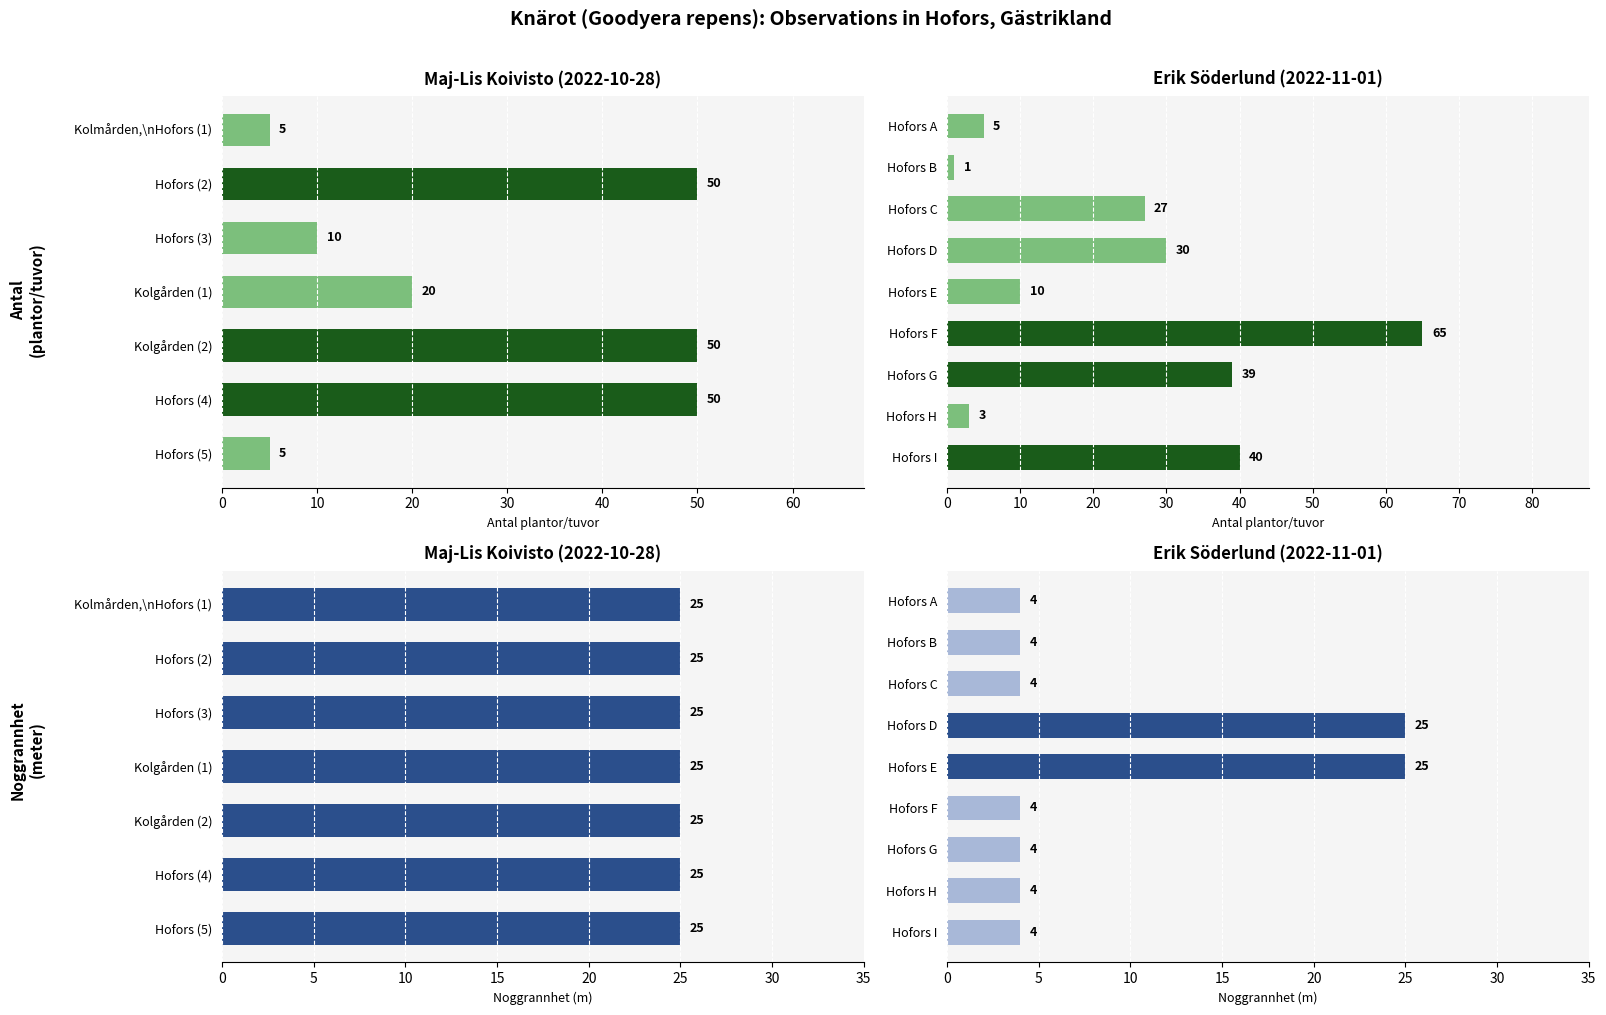

Between Hofors A and Hofors F, which is larger?

Hofors F